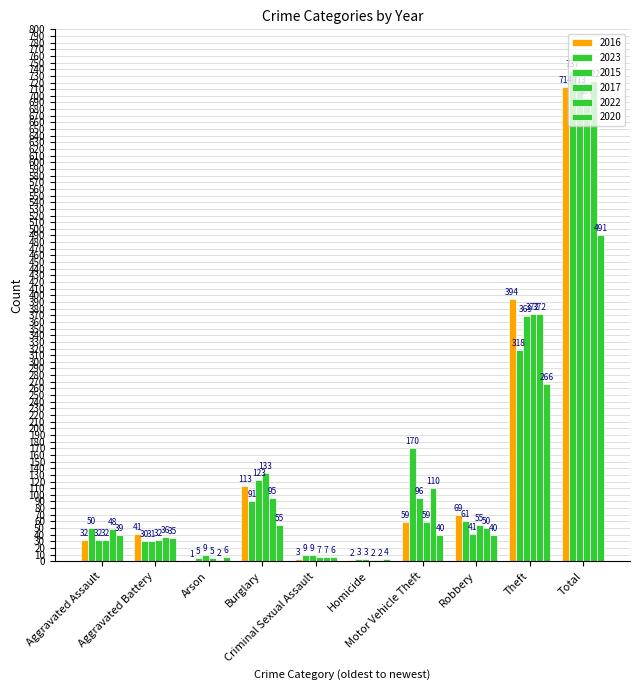

How many series are shown in this chart?

6